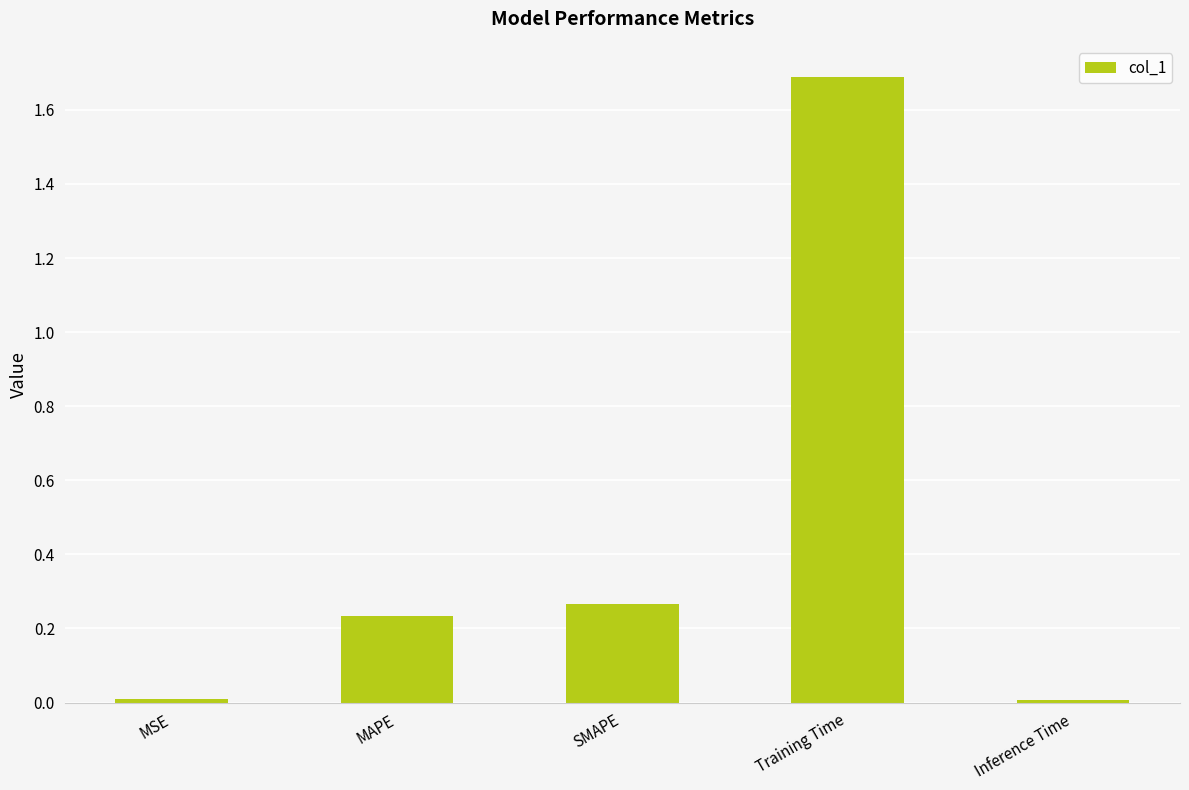

What is the sum of all values?

2.2